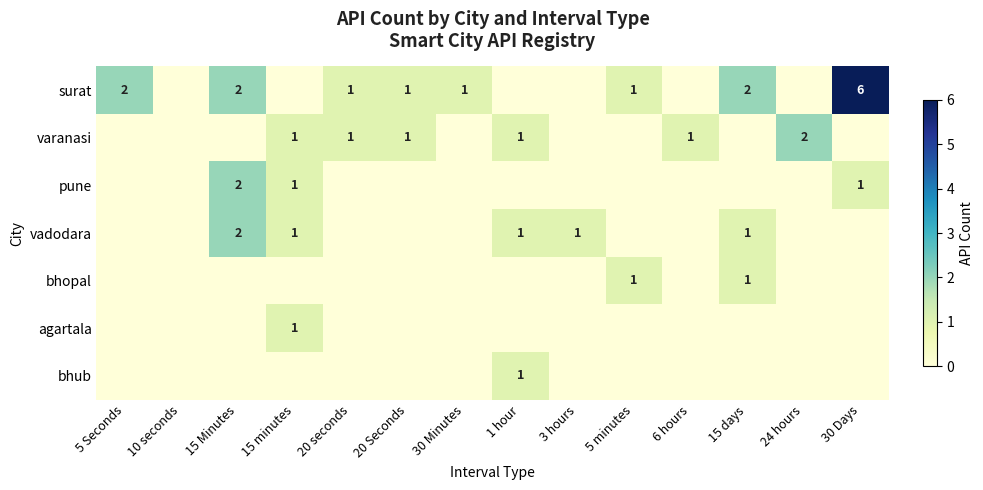

The vadodara series shows 2 at 15 Minutes. True or false?

True